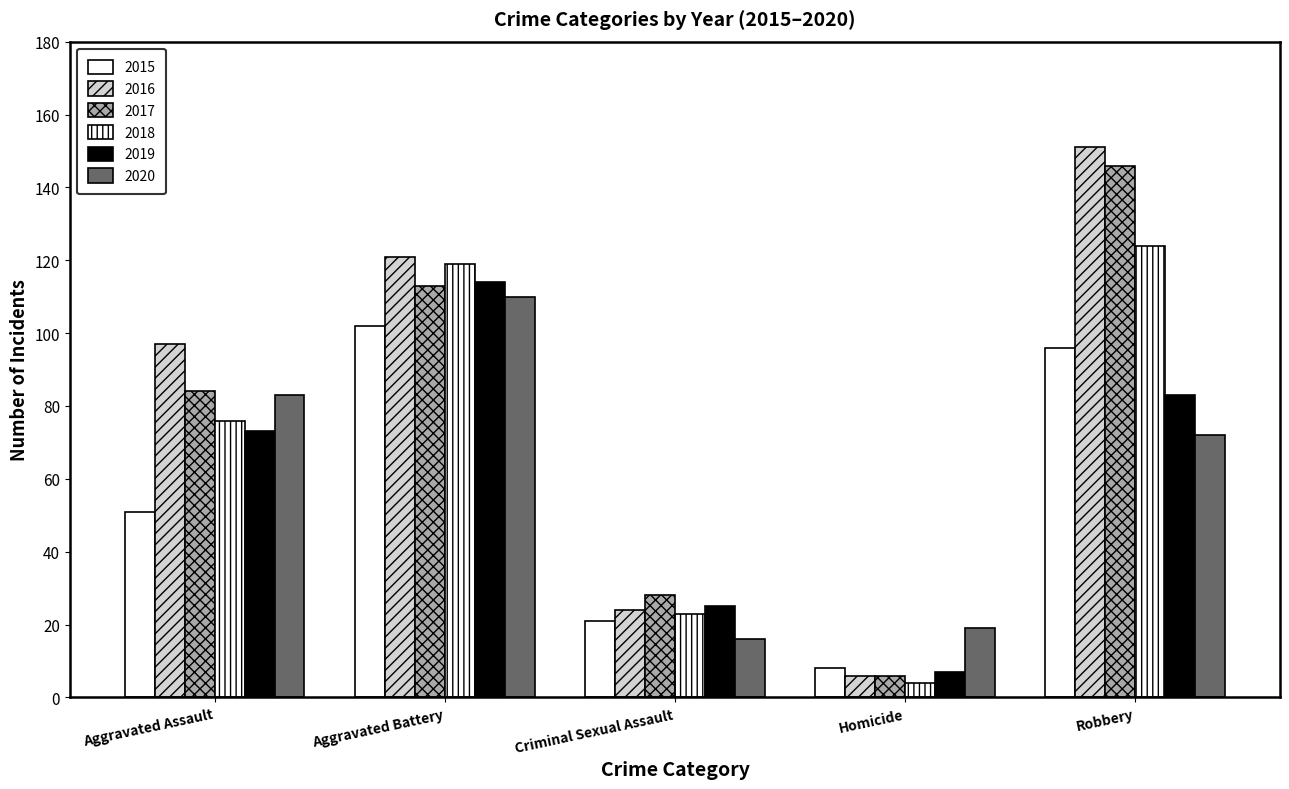

How many categories are shown in the chart?

5